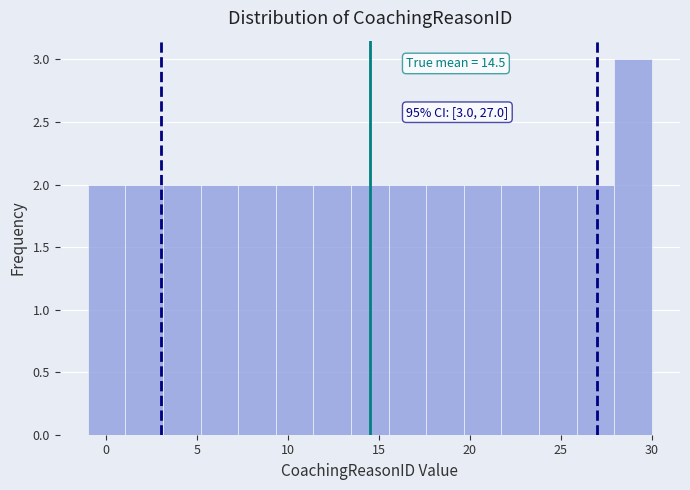

Over which range of the x-axis is the bar tallest?

28.0 to 30.0